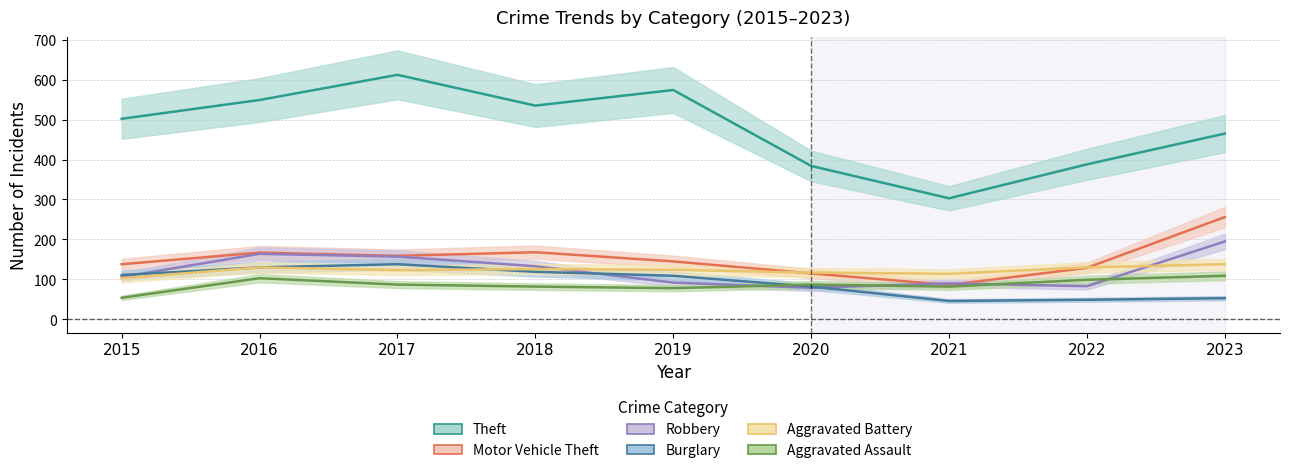

What is the difference between the Theft values at 2023 and 2017?

147